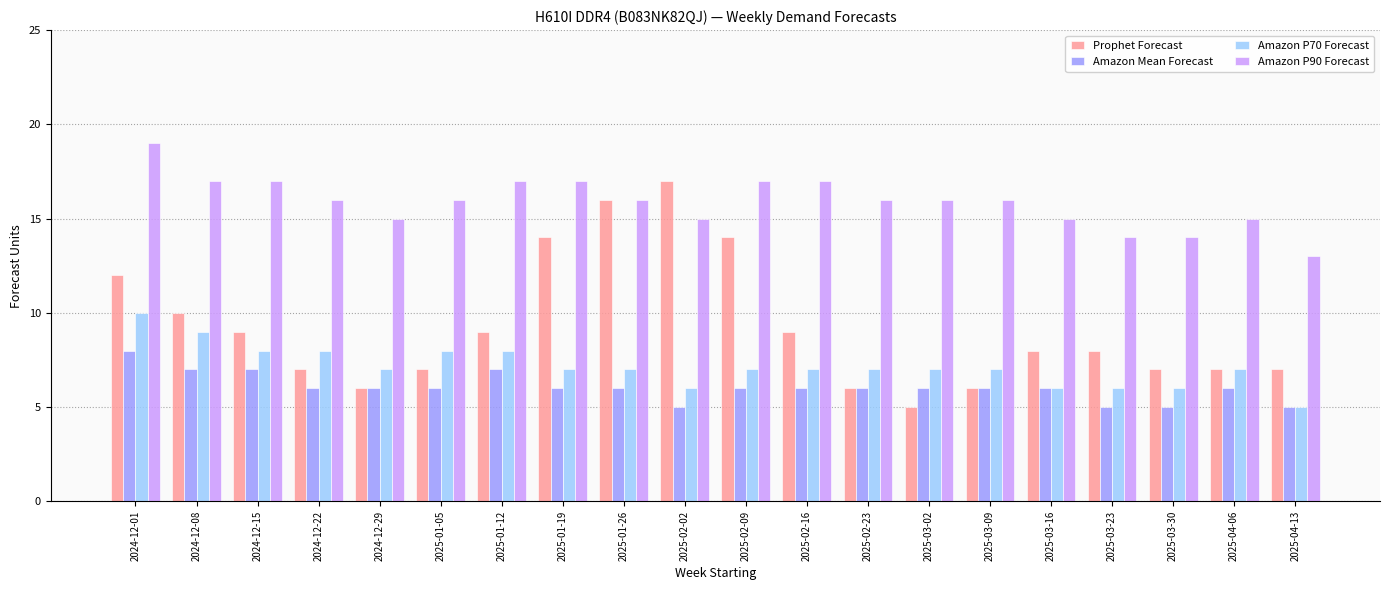

Which category has the highest value in the Amazon P70 Forecast series?

2024-12-01